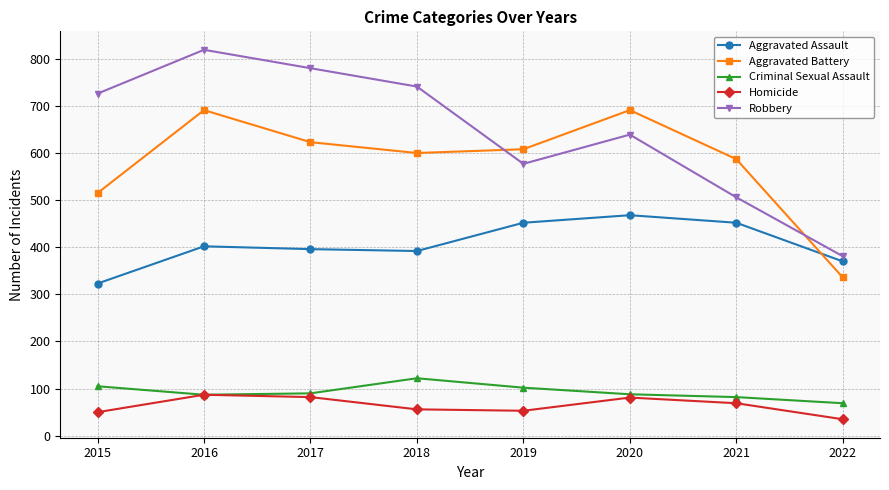

The value of Criminal Sexual Assault at 2017 is 90. True or false?

True